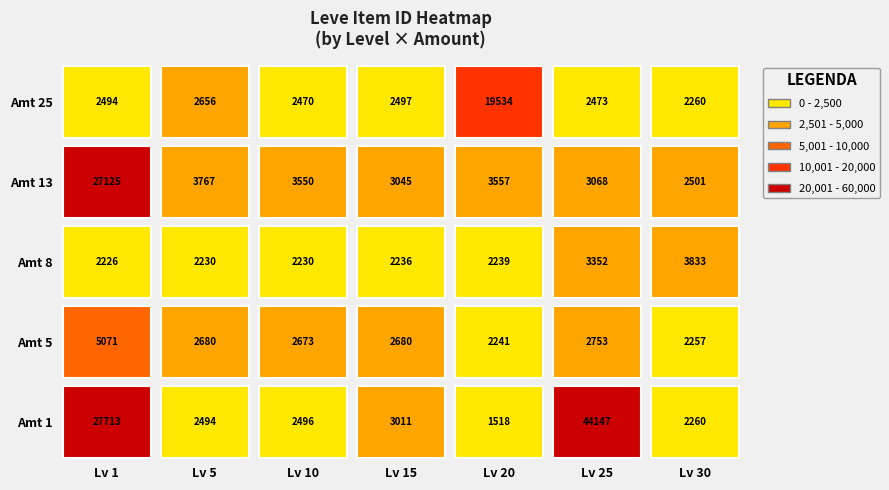

What is the approximate value of 1 at 25, to the nearest 100?

44100